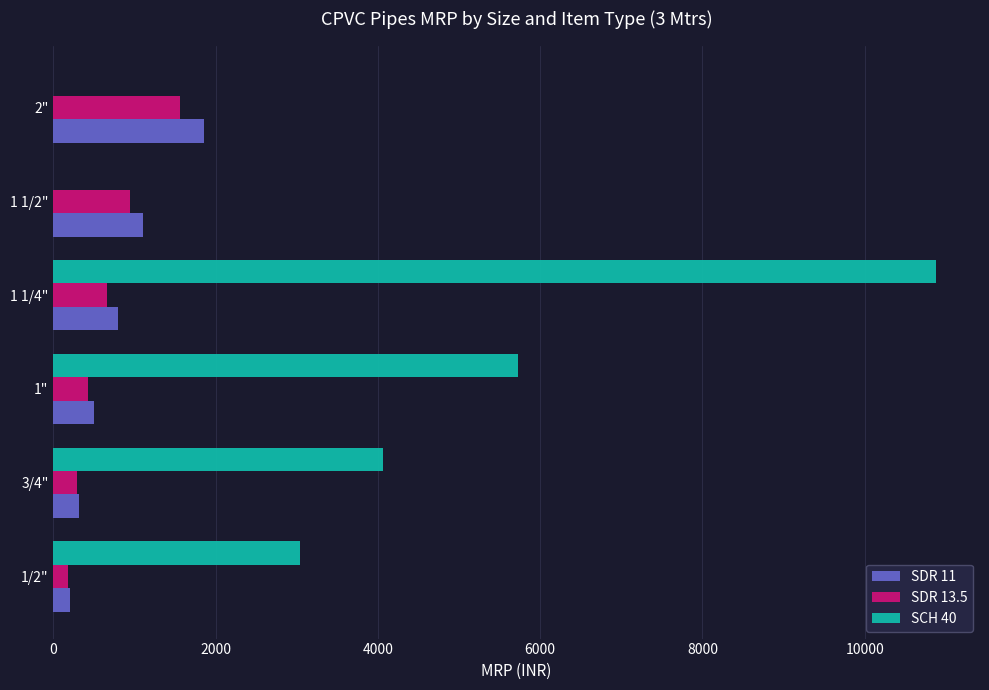

The value of SCH 40 at 1" is 5728.5. True or false?

True